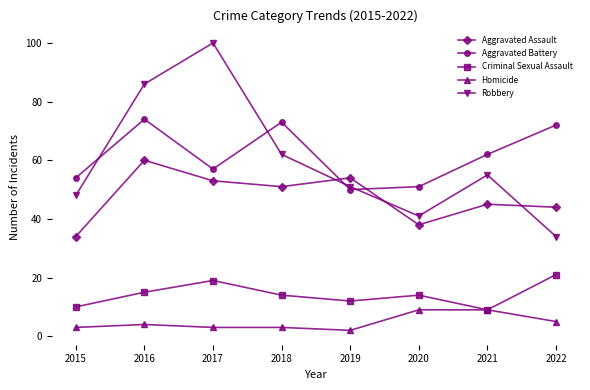

Rank the series at 2015 from lowest to highest value.

Homicide, Criminal Sexual Assault, Aggravated Assault, Robbery, Aggravated Battery